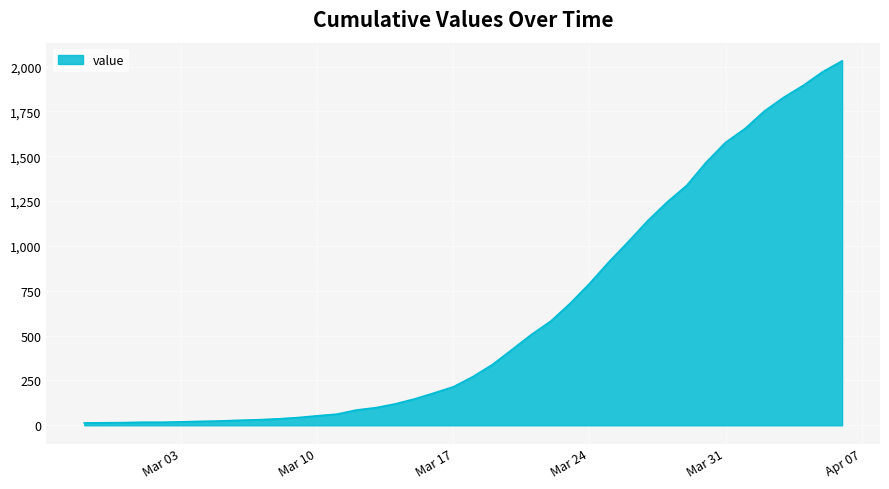

What is the maximum value shown in the chart?

2032